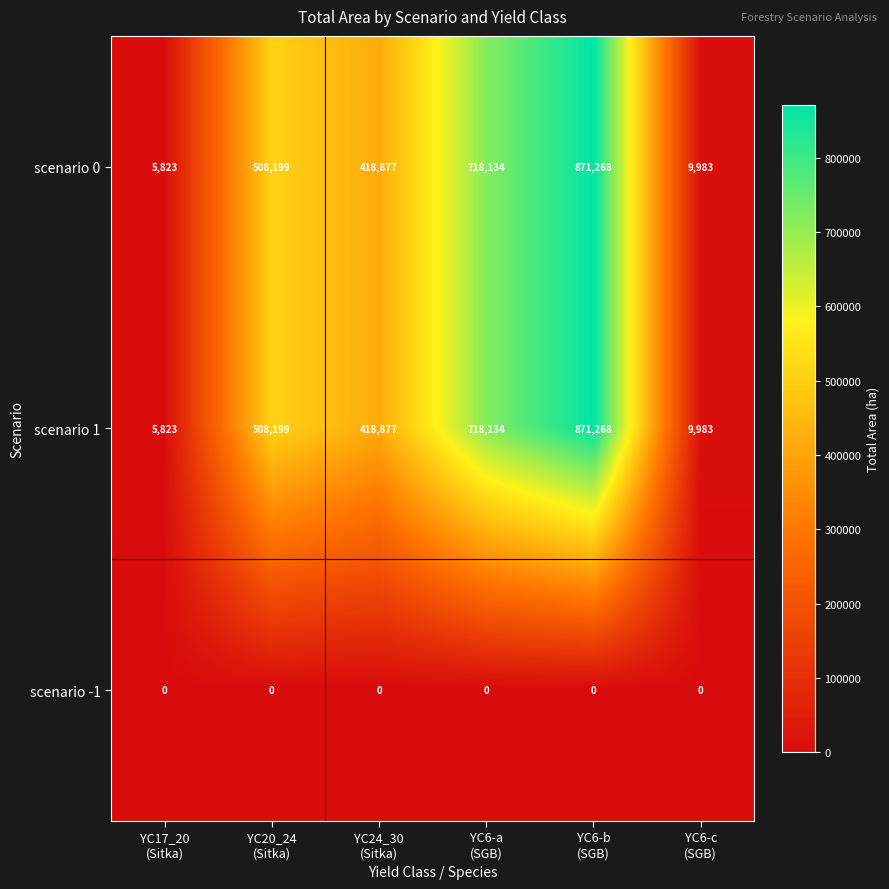

At how many categories does at least one series exceed 488175?

3